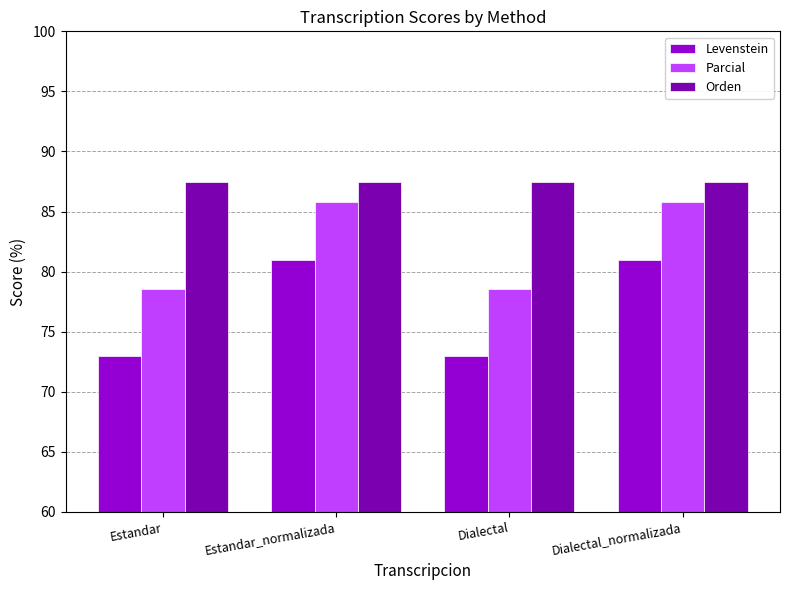

Reading left to right, transcribe all the data shown in this chart.

Levenstein: Estandar=73.0	Estandar_normalizada=80.9	Dialectal=73.0	Dialectal_normalizada=80.9
Parcial: Estandar=78.5	Estandar_normalizada=85.8	Dialectal=78.5	Dialectal_normalizada=85.8
Orden: Estandar=87.5	Estandar_normalizada=87.5	Dialectal=87.5	Dialectal_normalizada=87.5